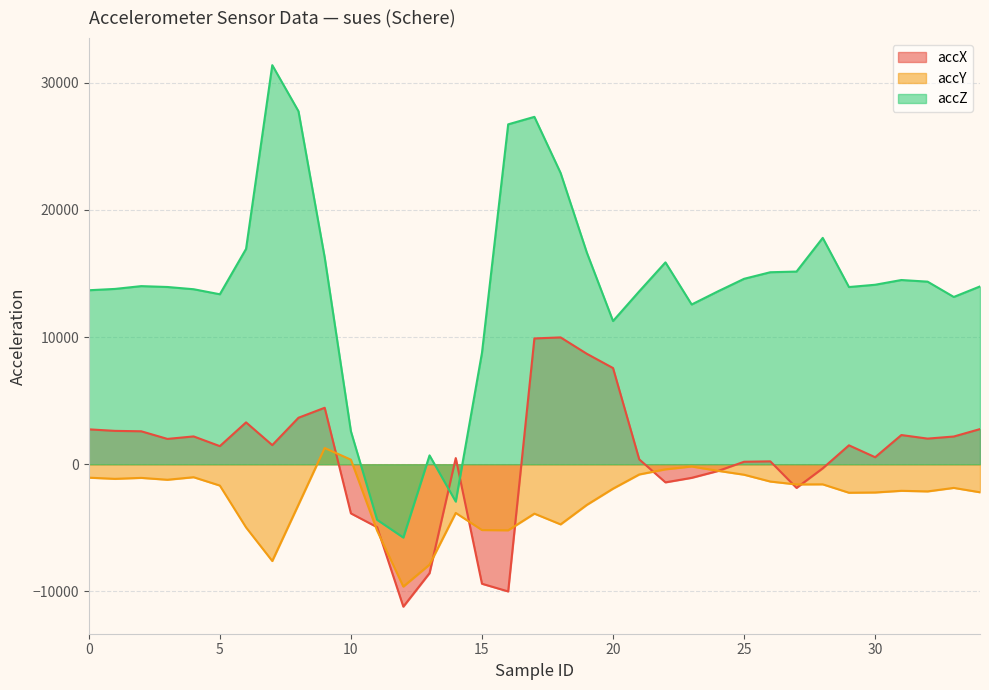

What is the lowest value of the accZ series?

-5764